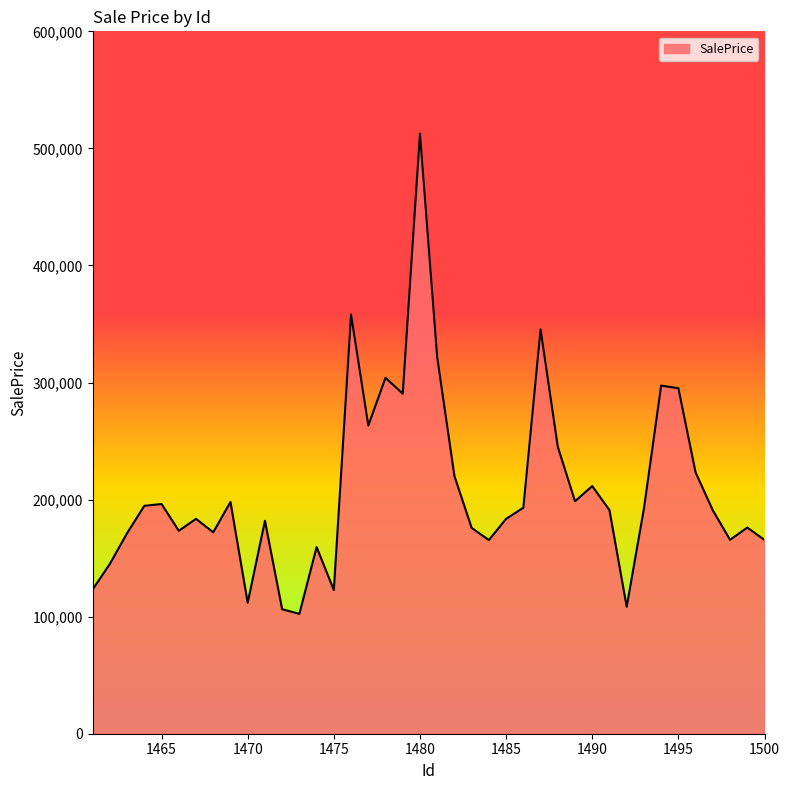

What is the difference between the maximum and minimum values?

410208.4